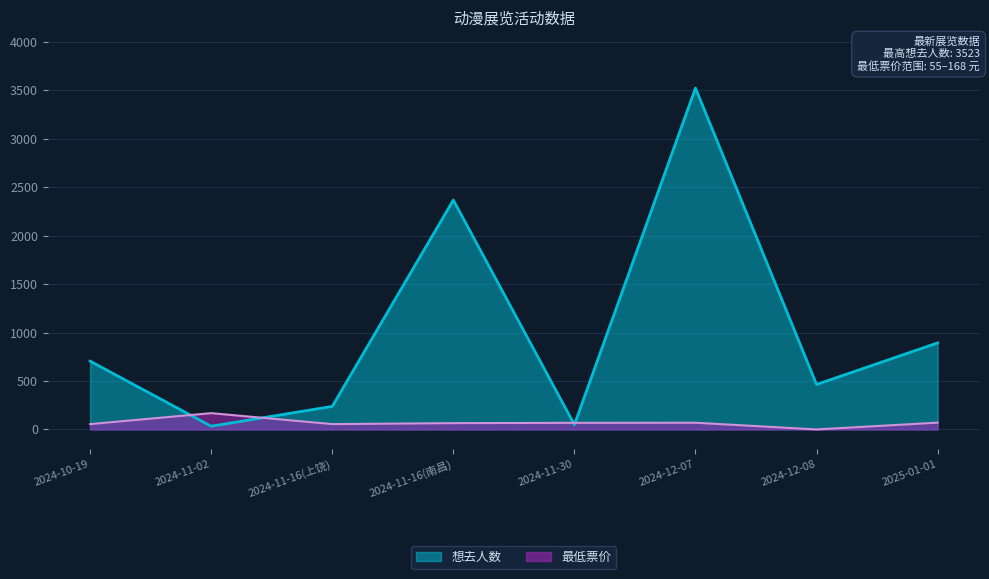

What is the average value of the 最低票价 series?

69